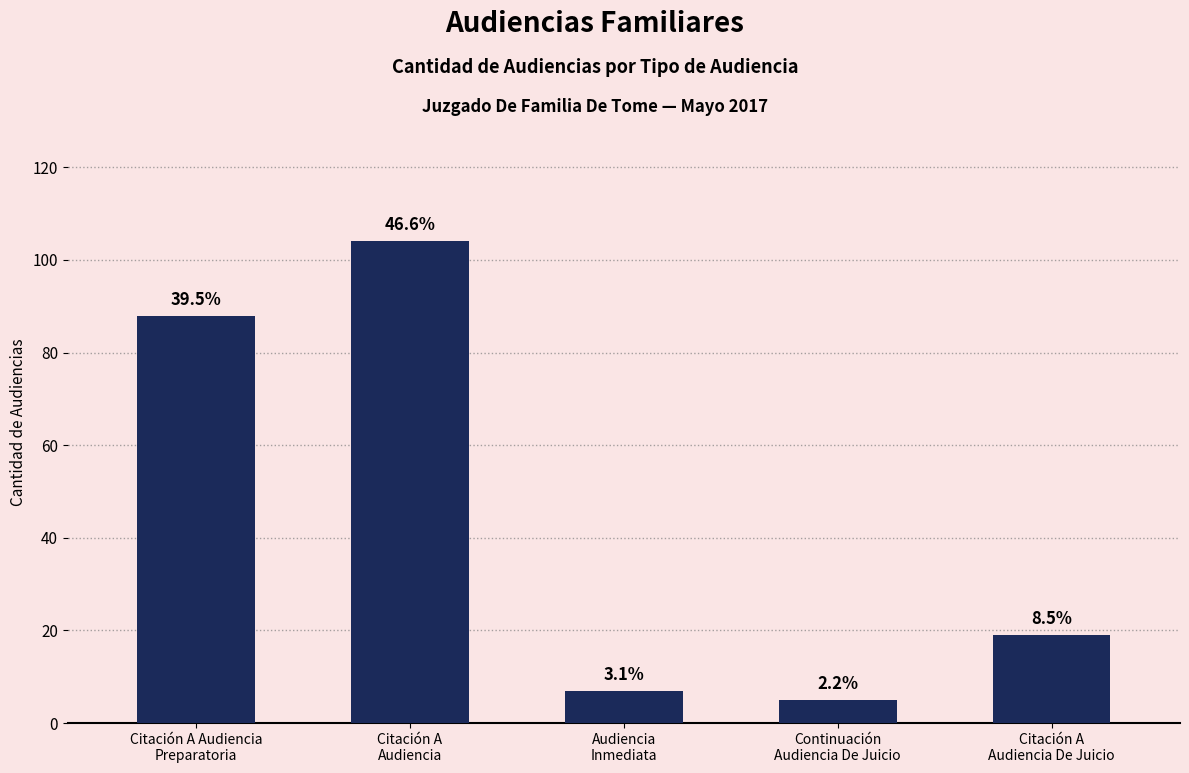

Reading left to right, list all the values displayed in this chart.

Citación A Audiencia
Preparatoria=88	Citación A
Audiencia=104	Audiencia
Inmediata=7	Continuación
Audiencia De Juicio=5	Citación A
Audiencia De Juicio=19